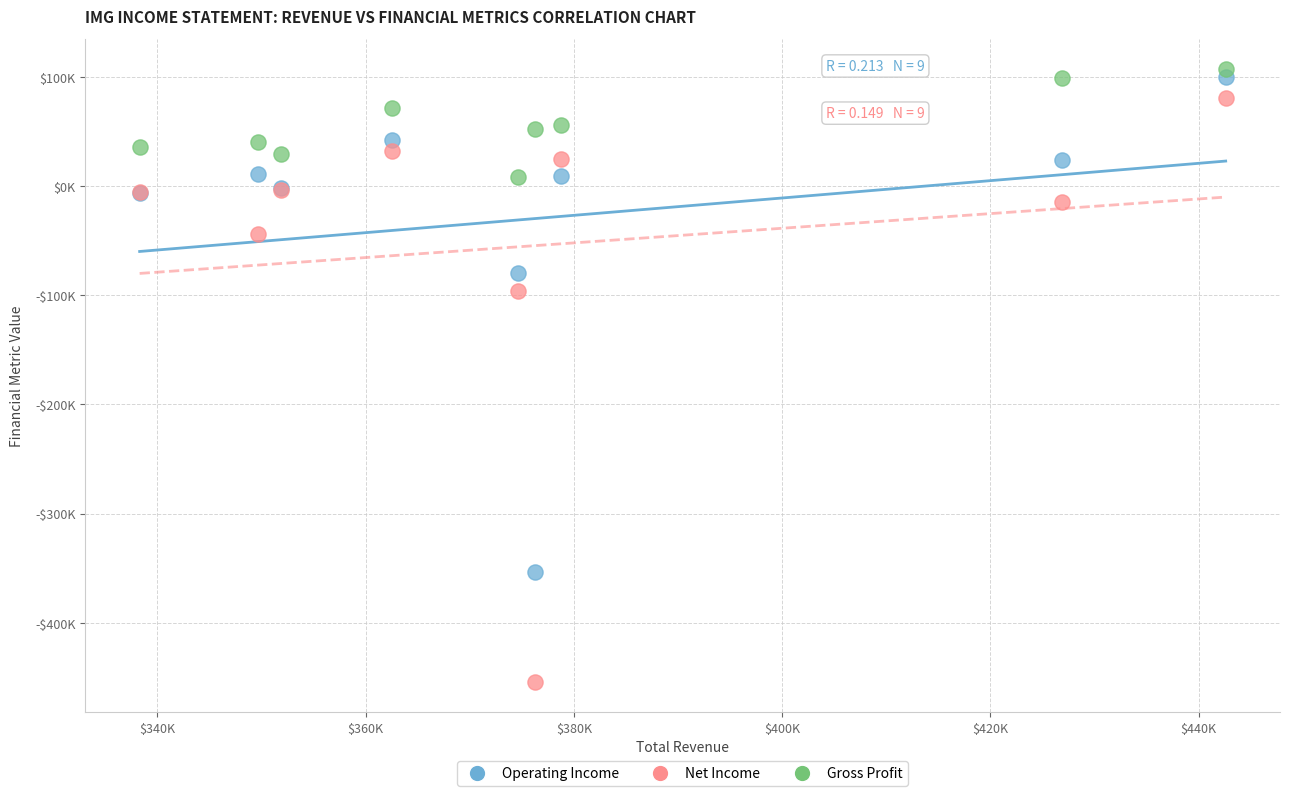

Which series reaches the maximum Y coordinate?

Gross Profit